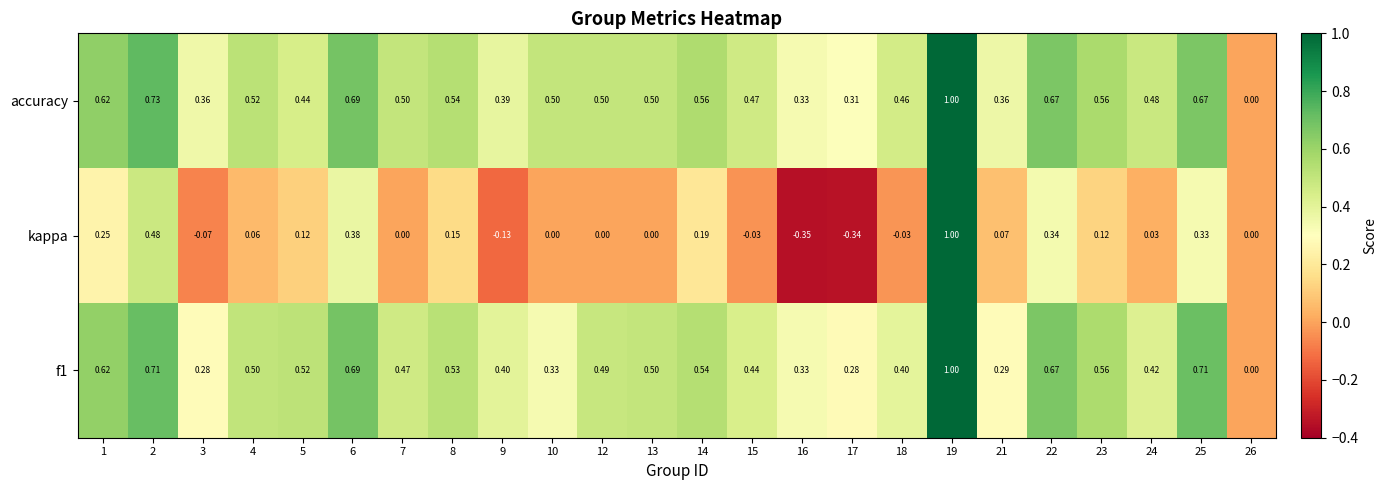

Count the number of categories in the chart.

24